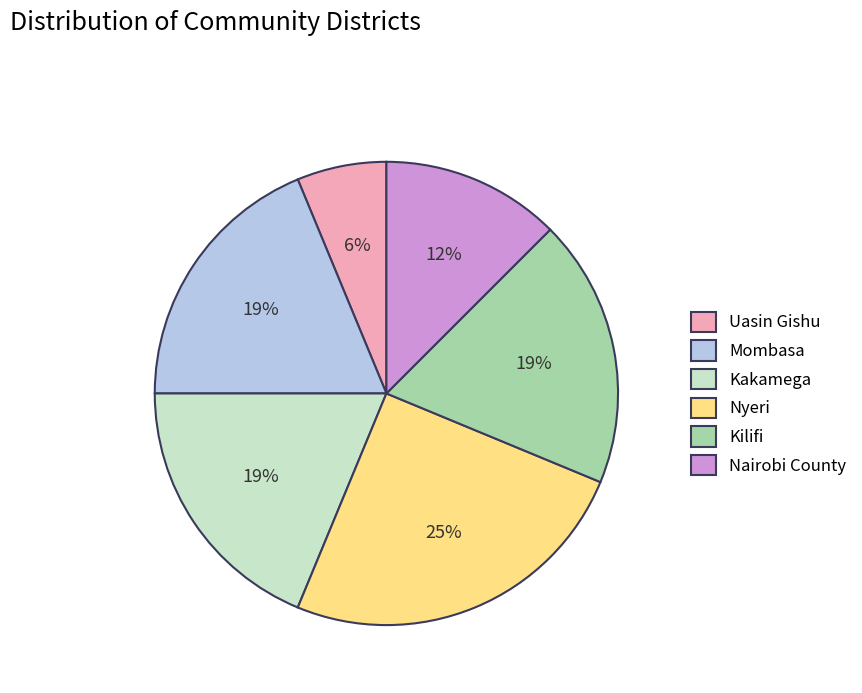

The Mombasa slice represents 10% of the pie. True or false?

False